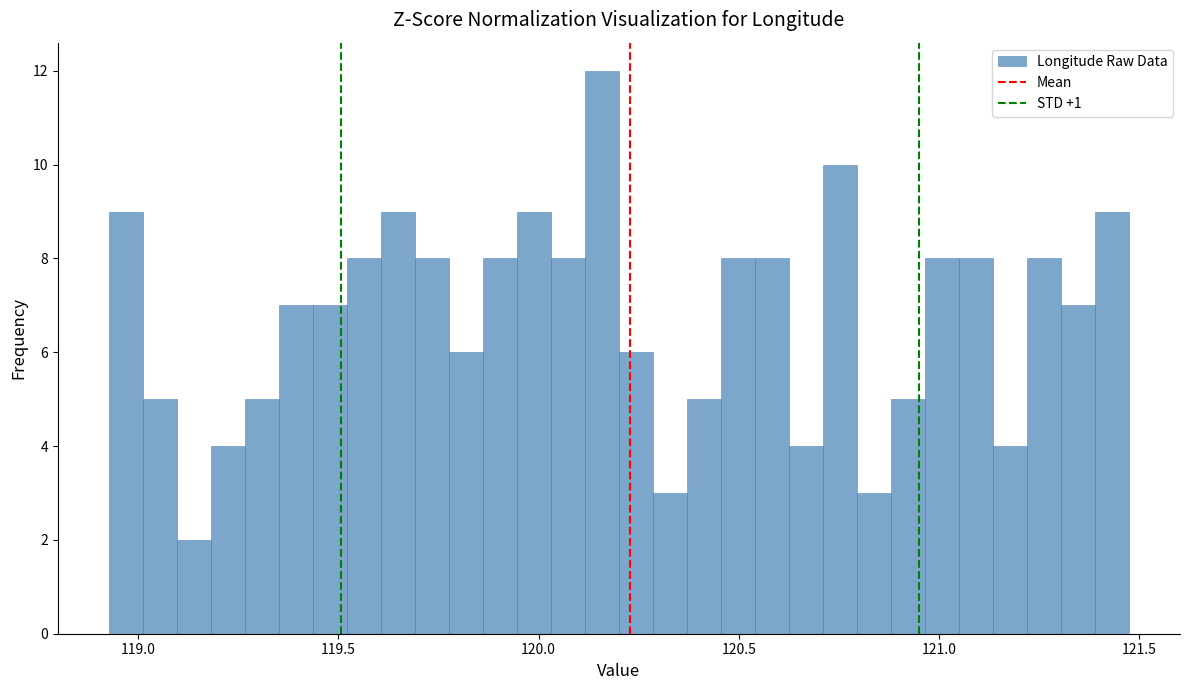

Read against the x-axis, roughly where is the centre of the tallest bar?

120.15